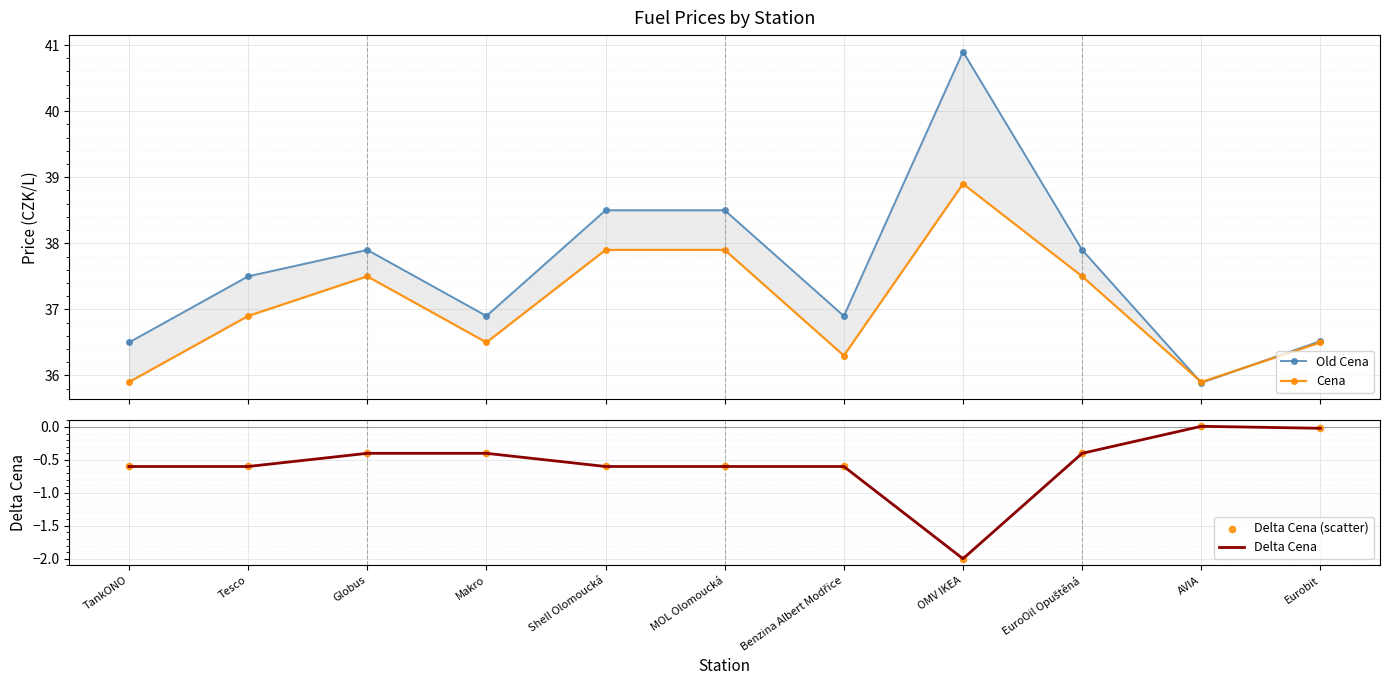

At how many categories does at least one series exceed 25?

11